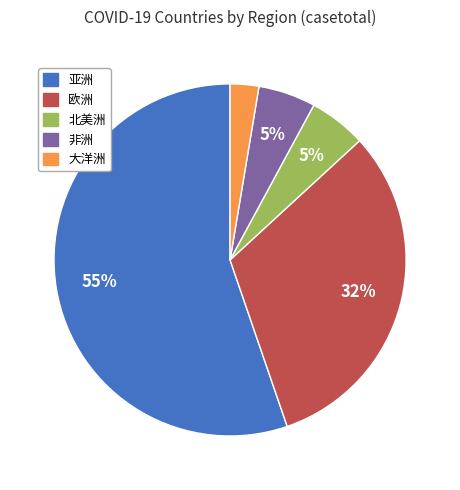

Count the number of slices in the pie.

5